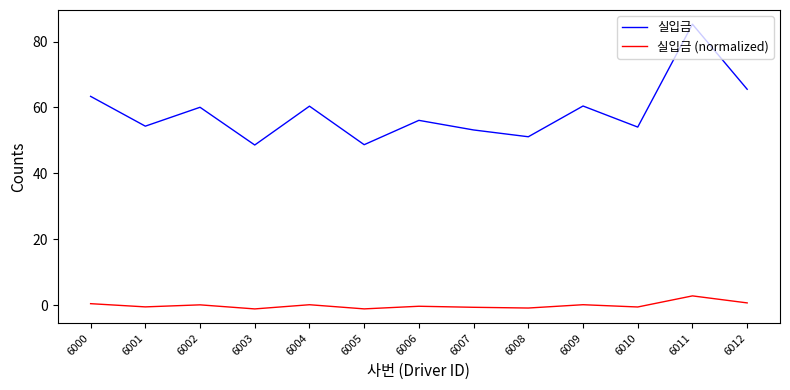

True or false: 실입금 (normalized) and 실입금 intersect in this chart.

False